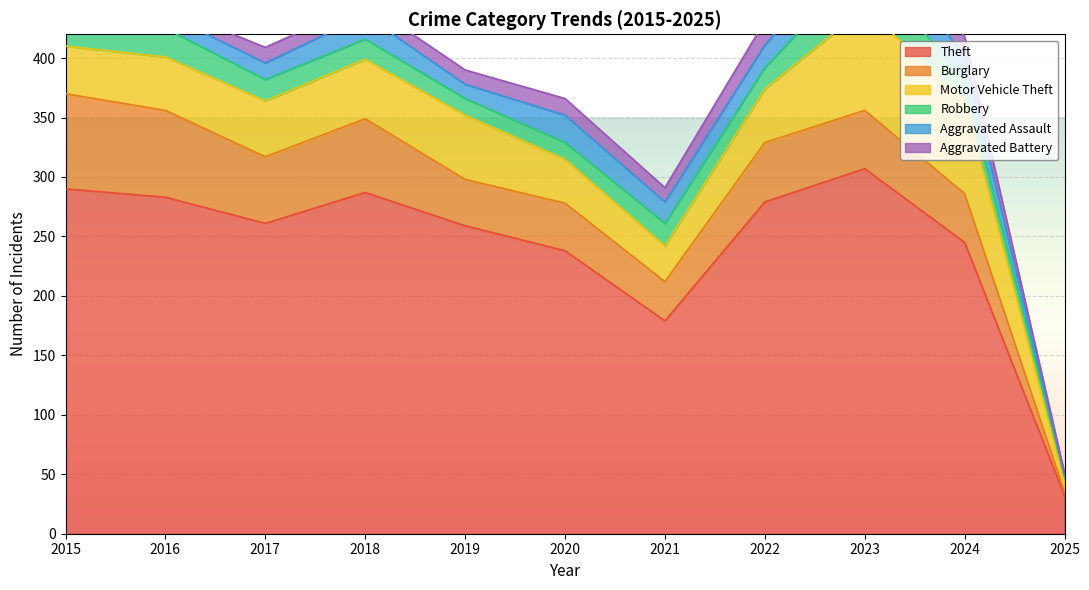

Is it true that Aggravated Battery equals 20 at 2022?

True